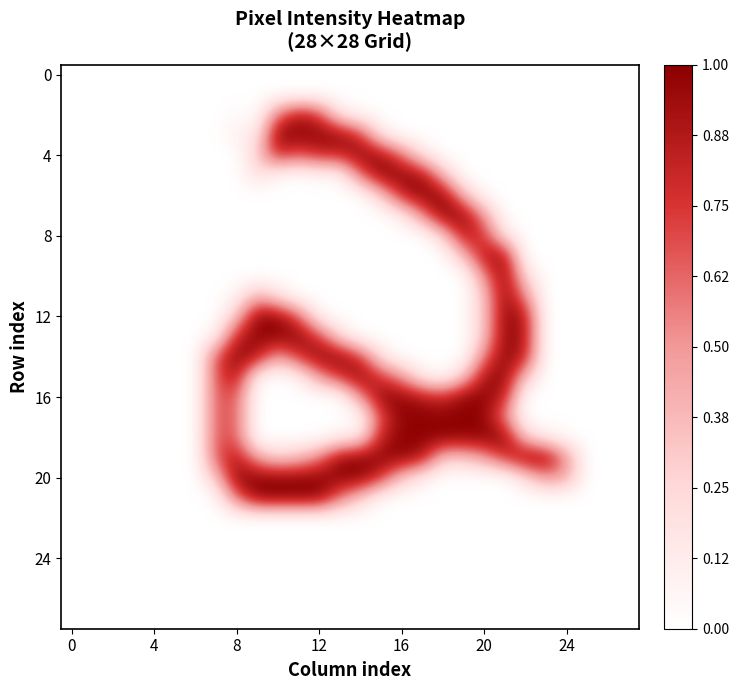

Count the number of categories in the chart.

28